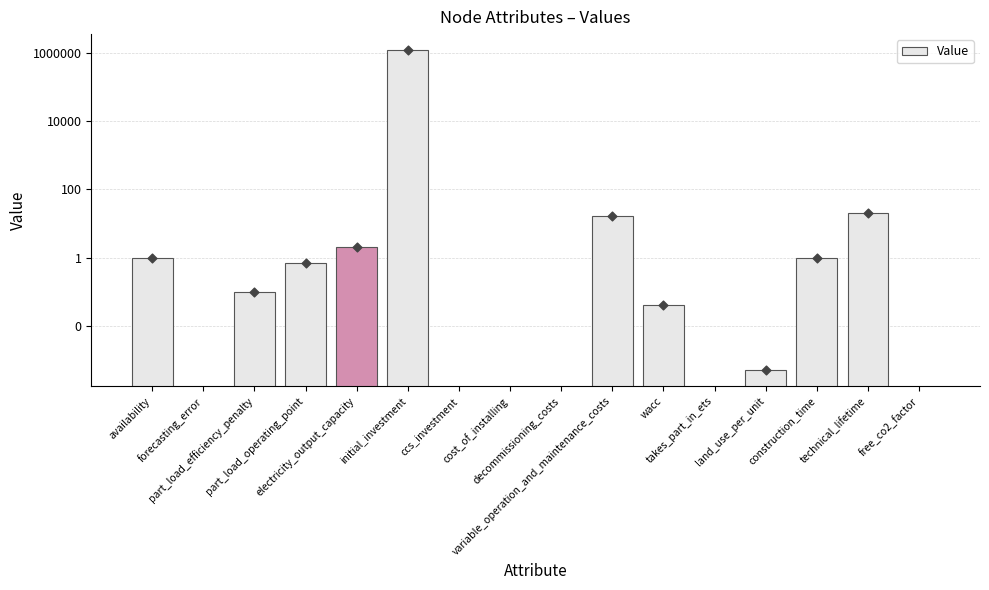

What is the change in value from wacc to construction_time?

+1.0